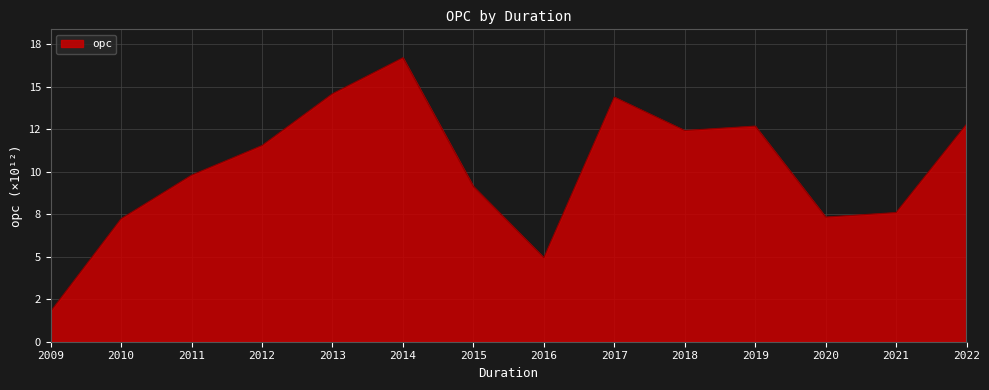

Which category has the lowest value across all series?

2009